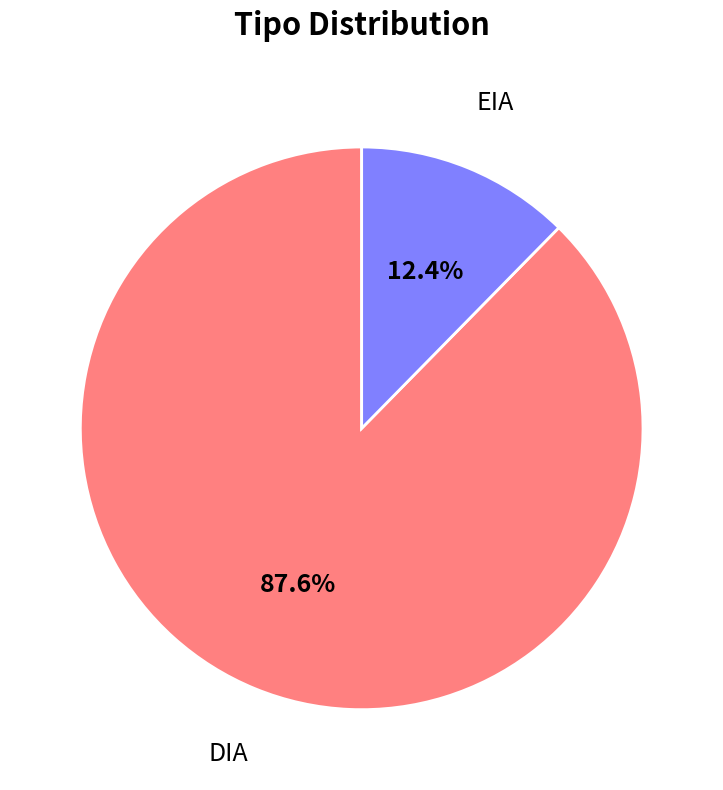

Is there any slice that represents more than half of the pie?

Yes